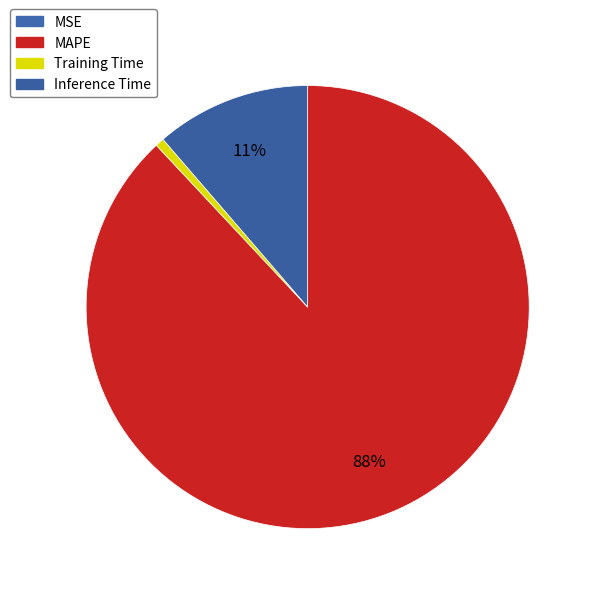

To the nearest percent, what is the difference between the largest and smallest slice percentages?

88%